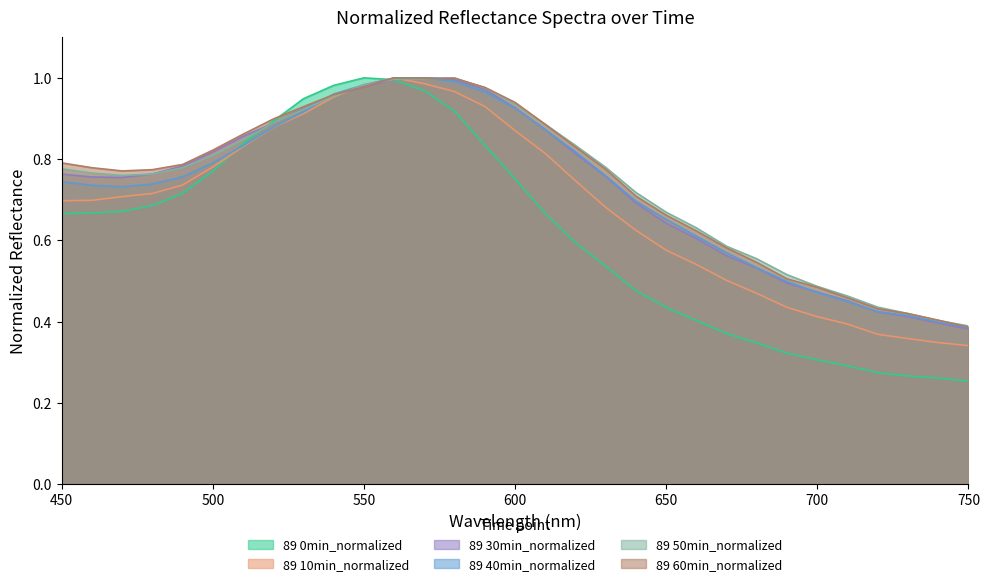

Which series changed the most between 530 and 710?

89 0min_normalized